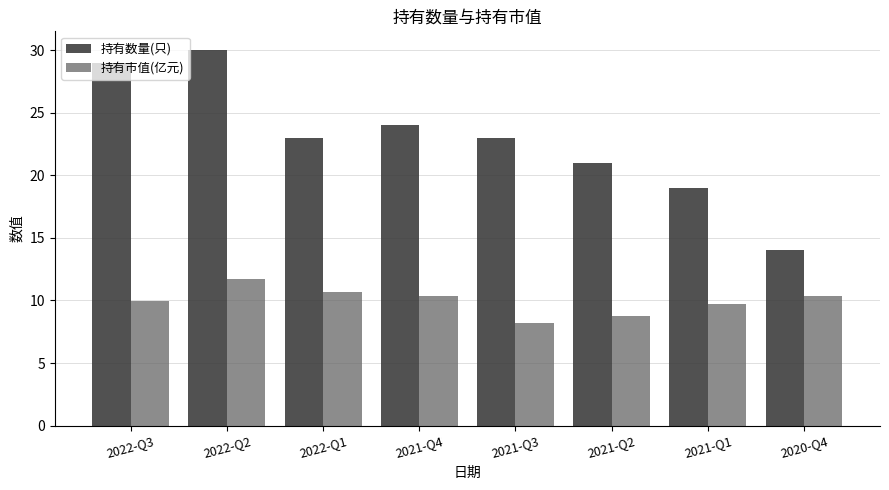

What is the minimum value for 持有数量(只)?

14.0